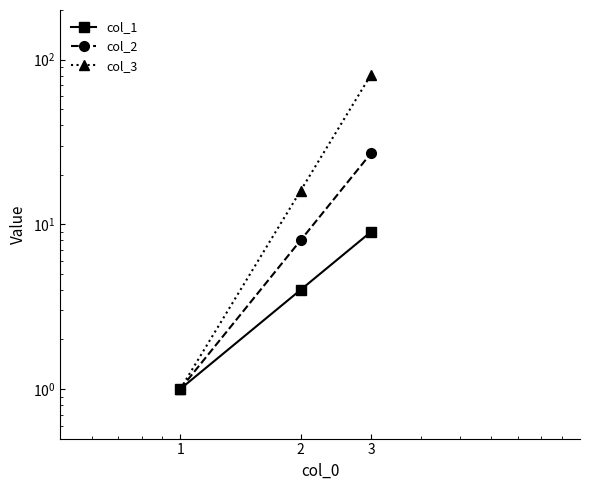

At which category is the sum across all series the highest?

3